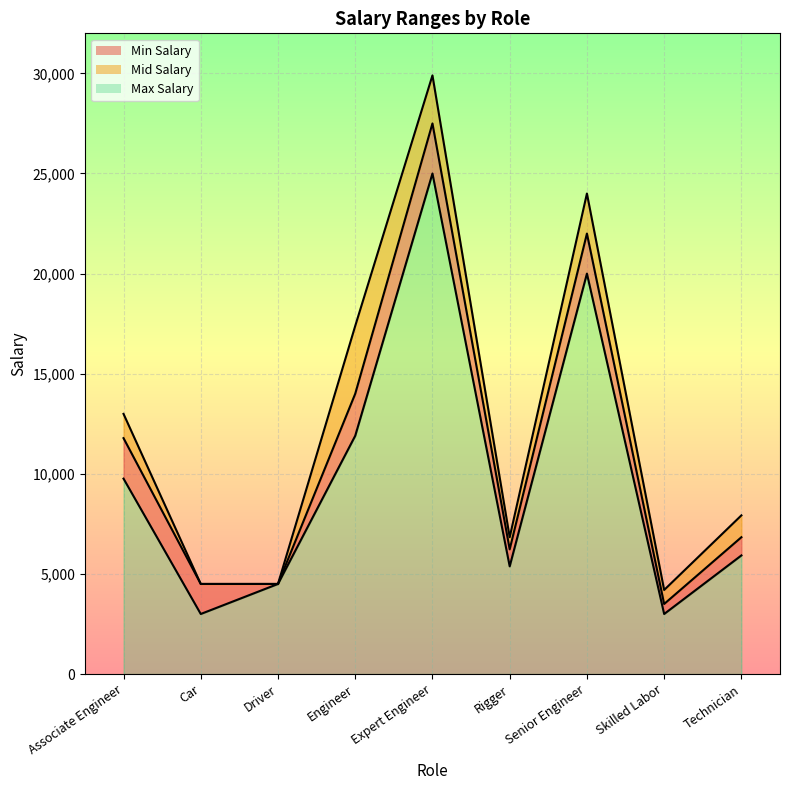

How many lines are shown in the chart?

3